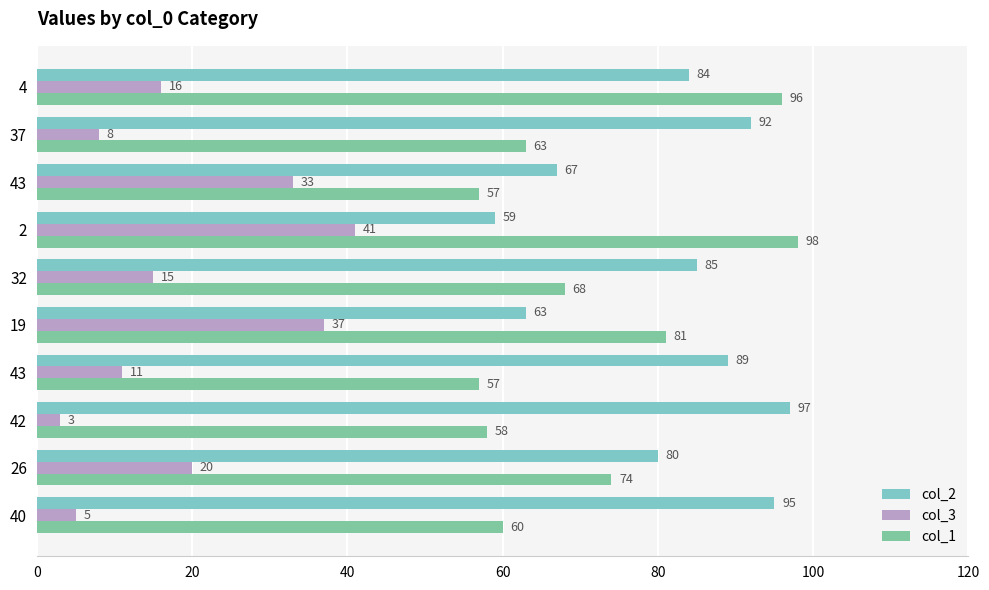

What is the minimum value for col_1?

57